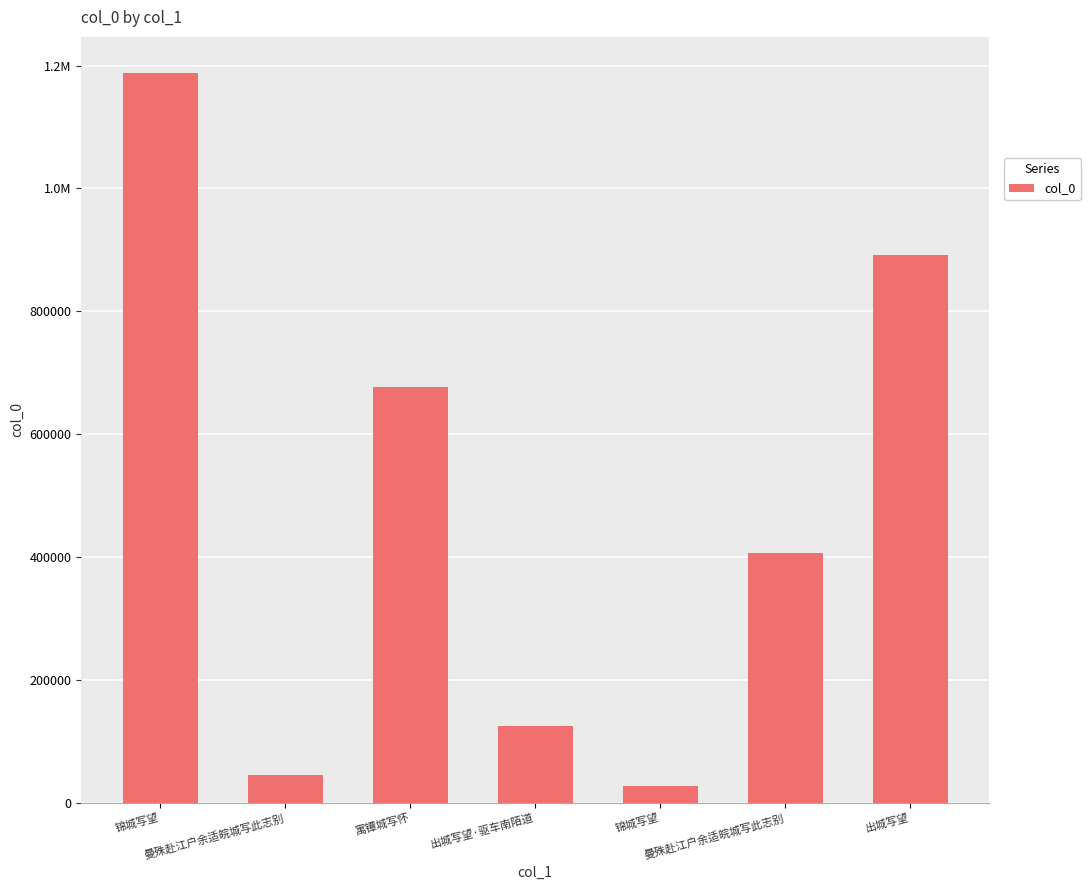

What is the change in value from 出城写望·驱车南陌道 to 曼殊赴江户余适皖城写此志别?

+281929